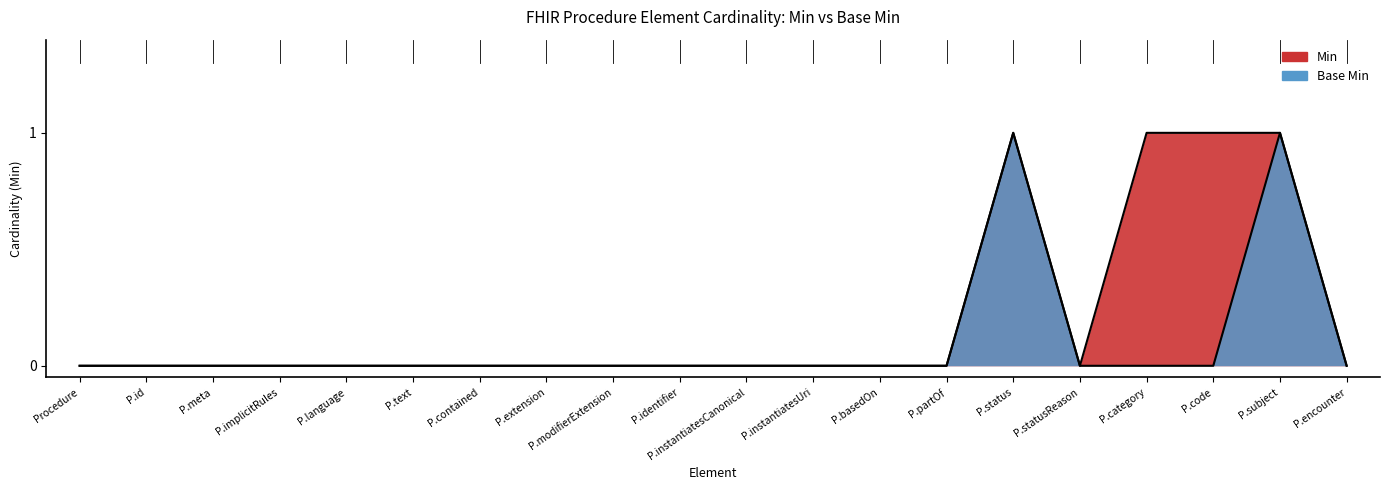

What is the total value across all series at P.category?

1